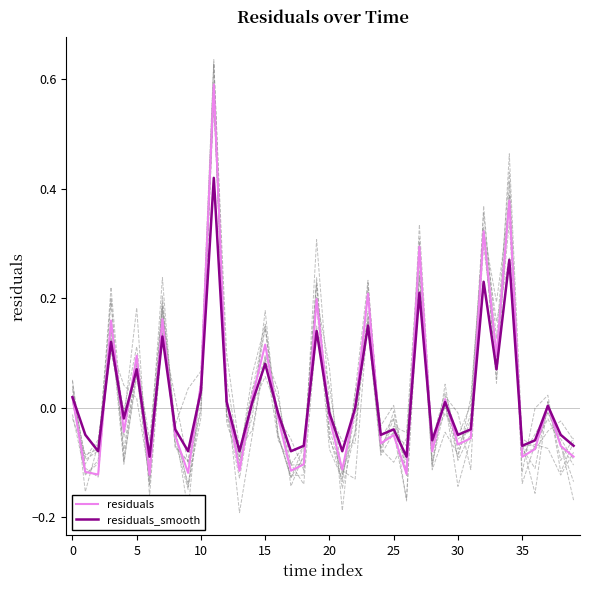

What is the difference between the maximum and minimum values in the residuals series?

0.7